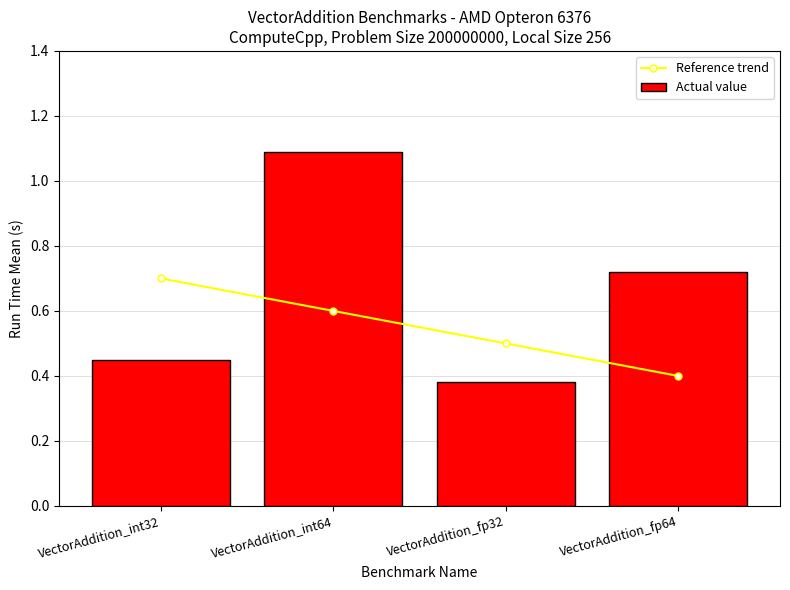

Does the chart contain stacked bars?

No